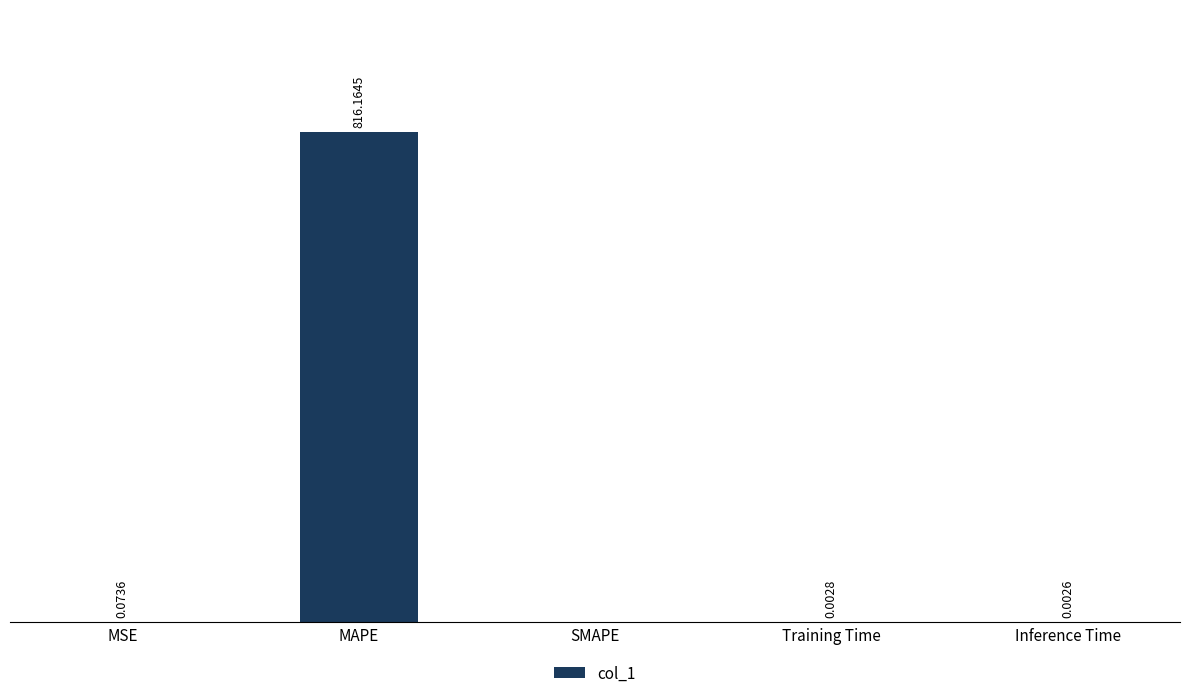

Between Inference Time and Training Time, which is larger?

Training Time